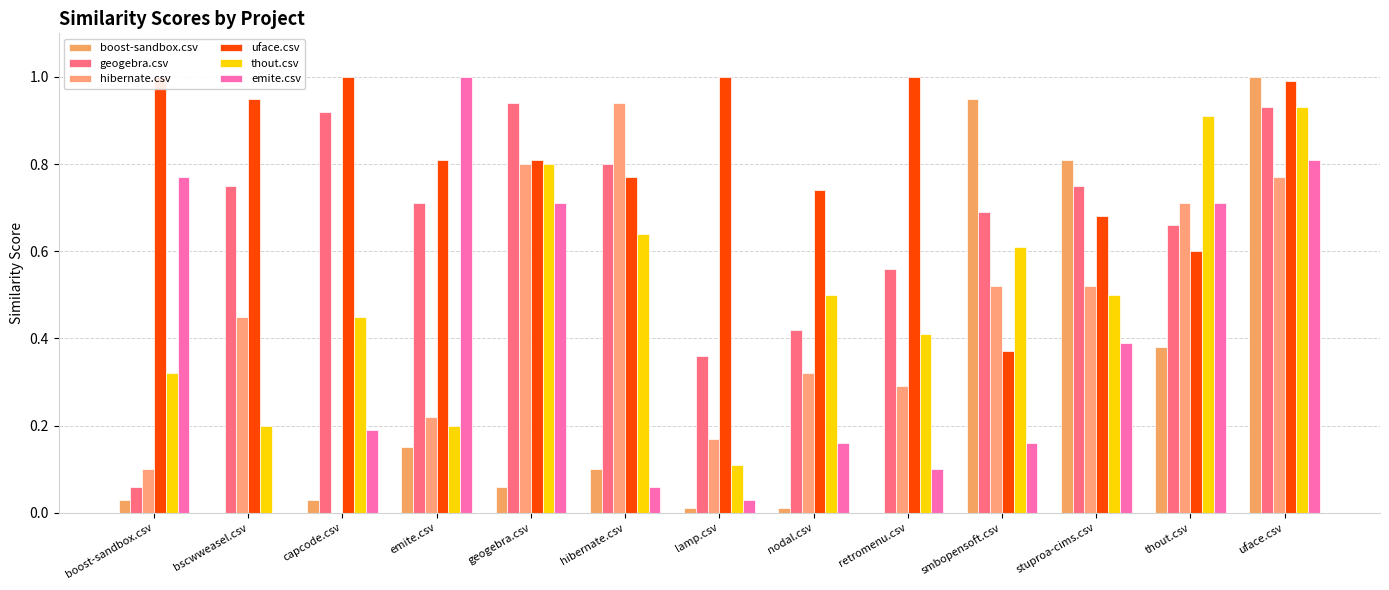

Which category has the lowest value in the emite.csv series?

bscwweasel.csv